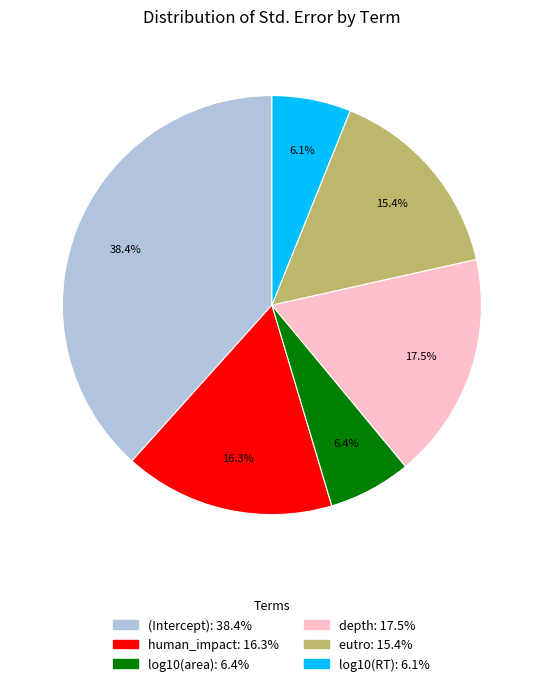

To the nearest percent, what is the average slice percentage?

17%